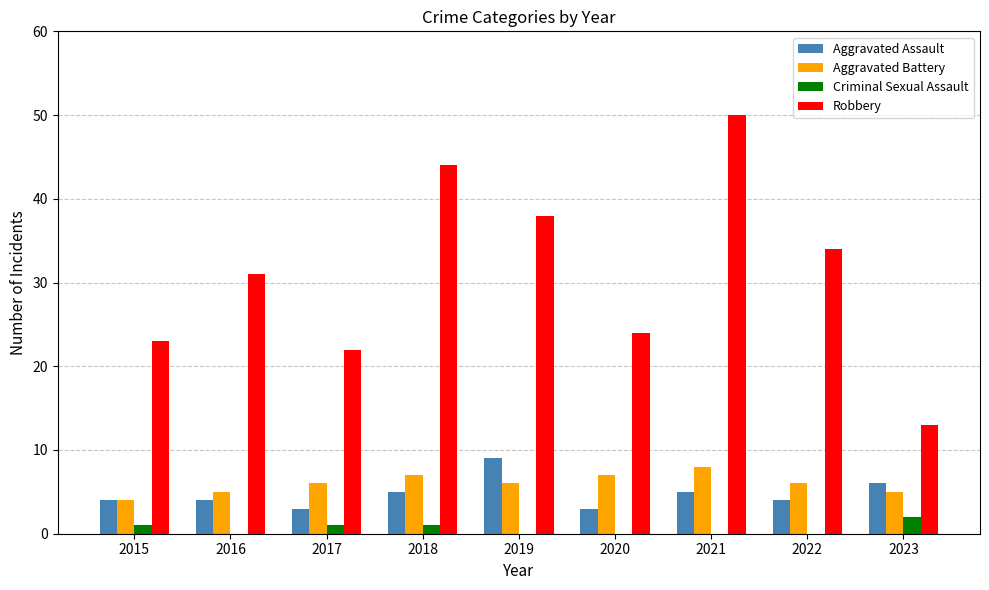

What value does the Aggravated Battery series have at 2019?

6